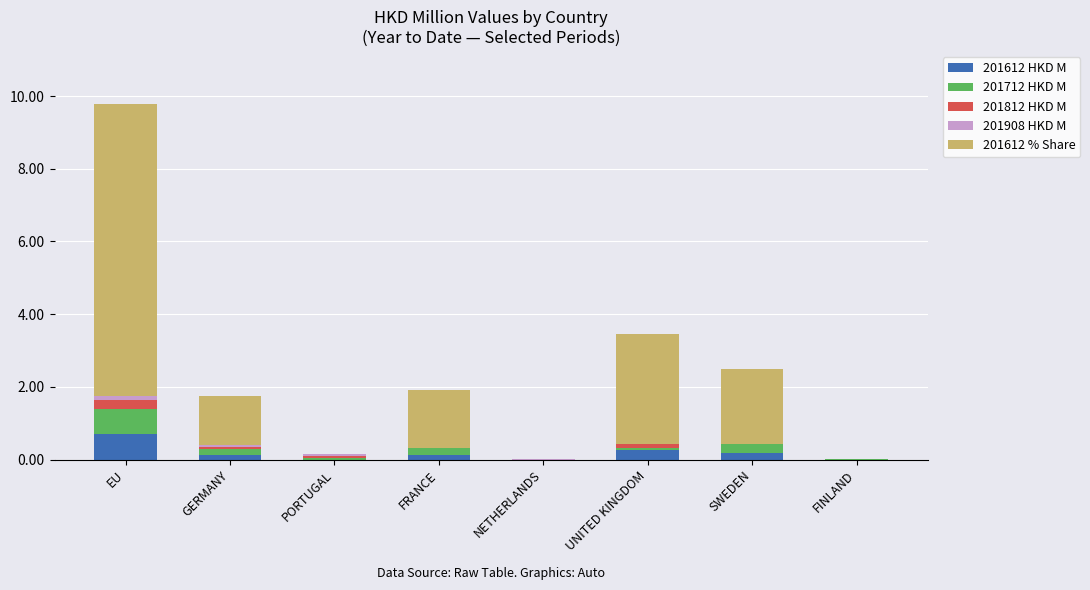

Which series changed the most between PORTUGAL and FRANCE?

201612 % Share